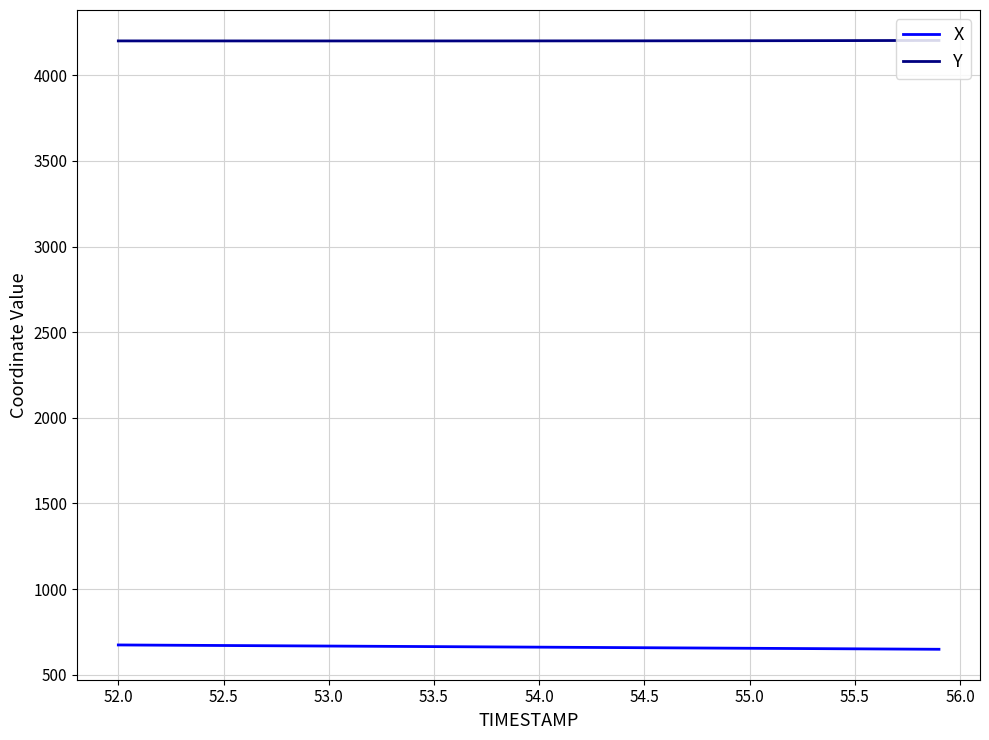

How many lines are shown in the chart?

2